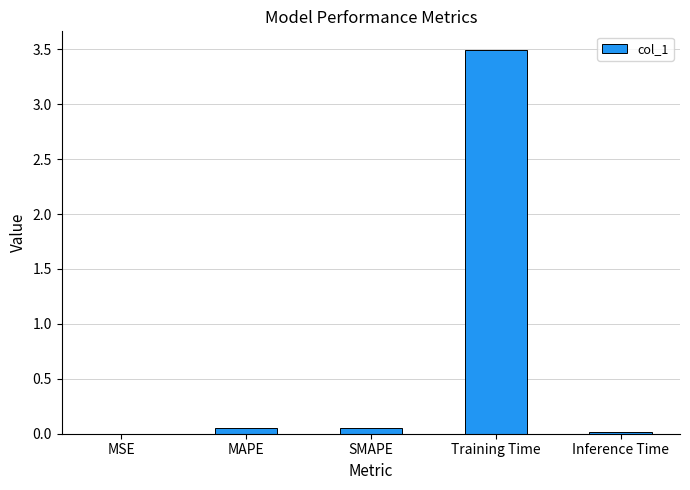

The value at Training Time is 3.5. True or false?

True